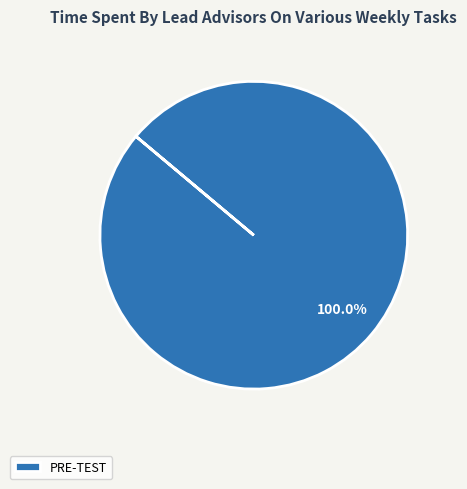

Which slice represents more than half of the pie?

PRE-TEST